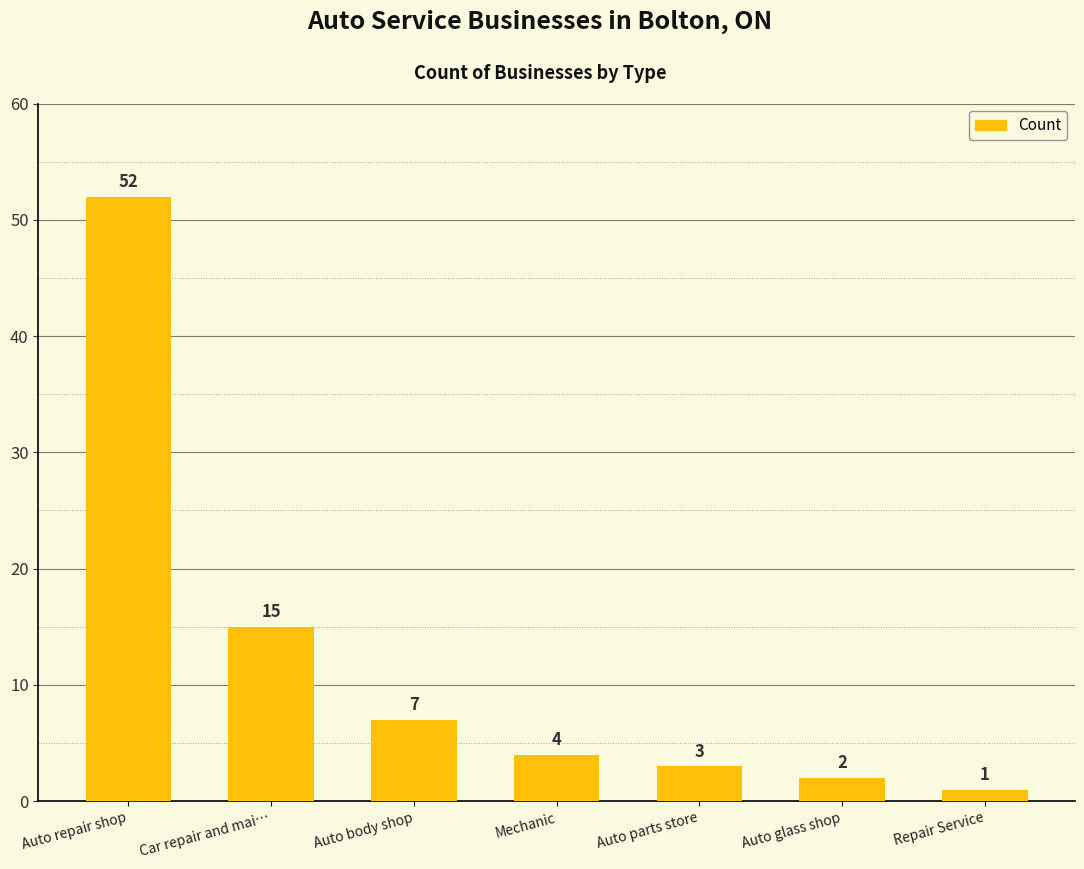

Does the chart contain stacked bars?

No